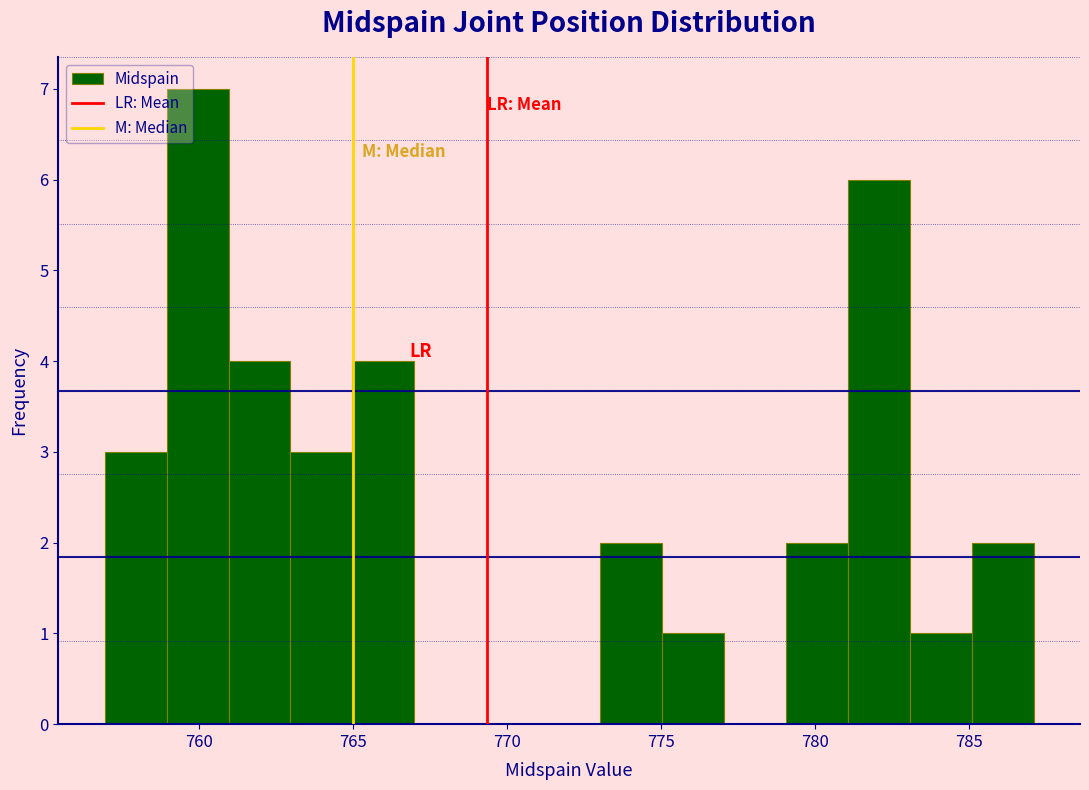

Reading left to right, list every bar in this chart as the range it spans on the x-axis followed by its height. Neither the bar edges nor the heights are printed on the chart, so give them approximately, as read against the axes.

757 to 759: 3
759 to 761: 7
761 to 763: 4
763 to 765: 3
765 to 767: 4
767 to 769: 0
769 to 771: 0
771 to 773: 0
773 to 775: 2
775 to 777: 1
777 to 779: 0
779 to 781: 2
781 to 783: 6
783 to 785: 1
785 to 787: 2